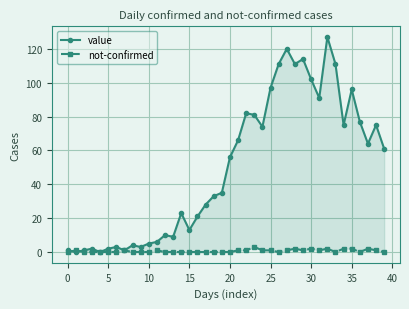

What are all the series names shown in the legend?

value, not-confirmed